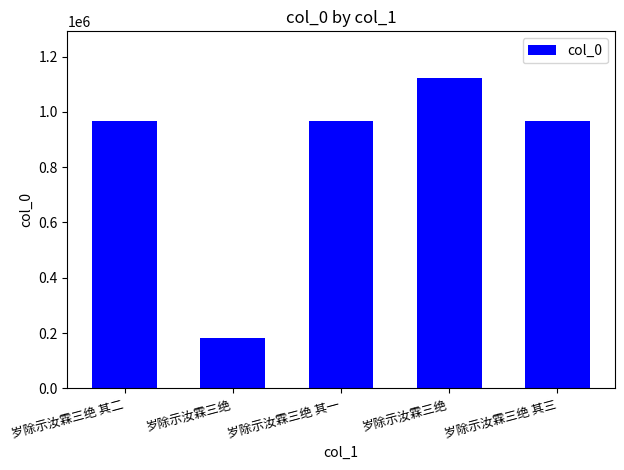

What is the approximate value at 岁除示汝霖三绝 其二?

965729